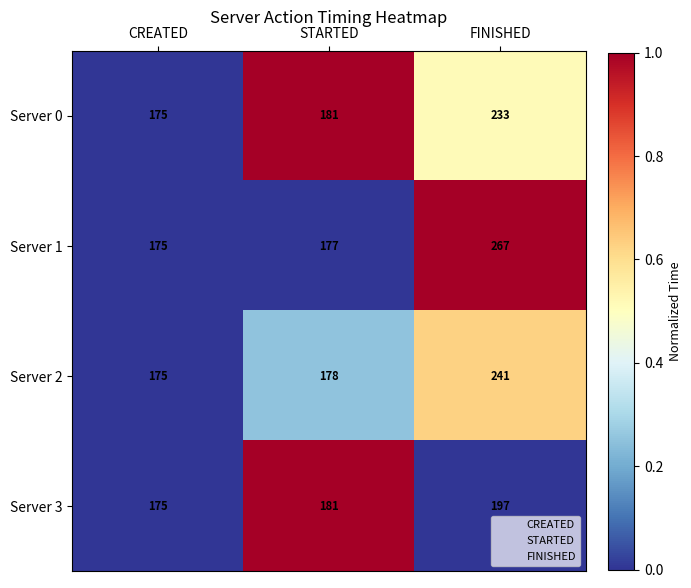

At which category is the sum across all series the highest?

FINISHED